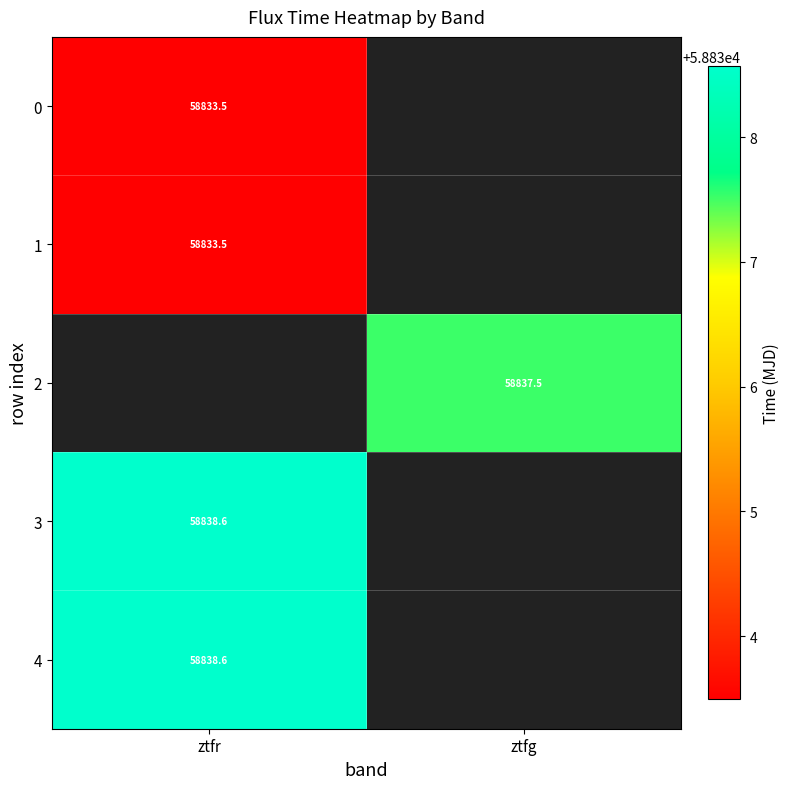

Which category has the lowest value in the 3 series?

ztfr